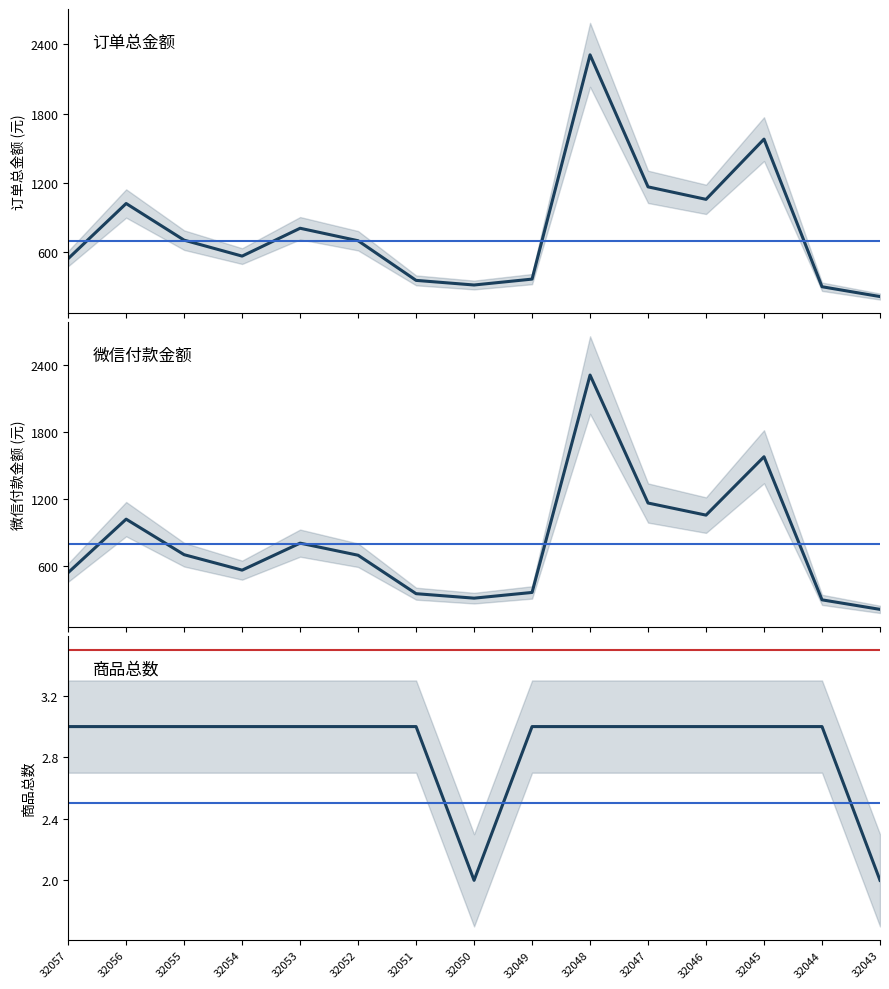

Which category has the highest value across all series?

32048